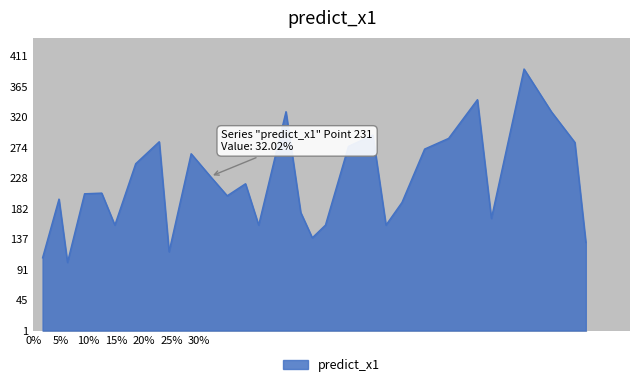

How many lines are shown in the chart?

1